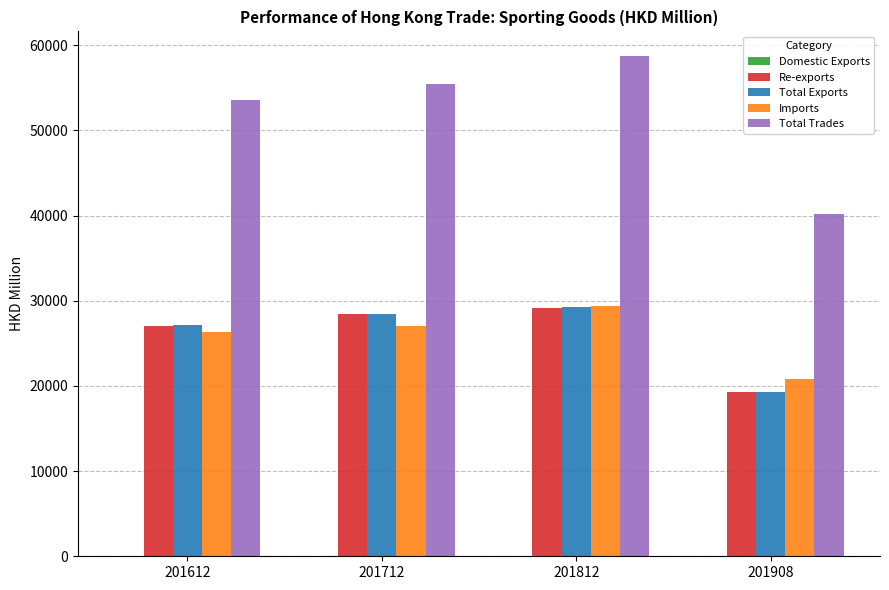

Which series has the largest total across all categories?

Total Trades